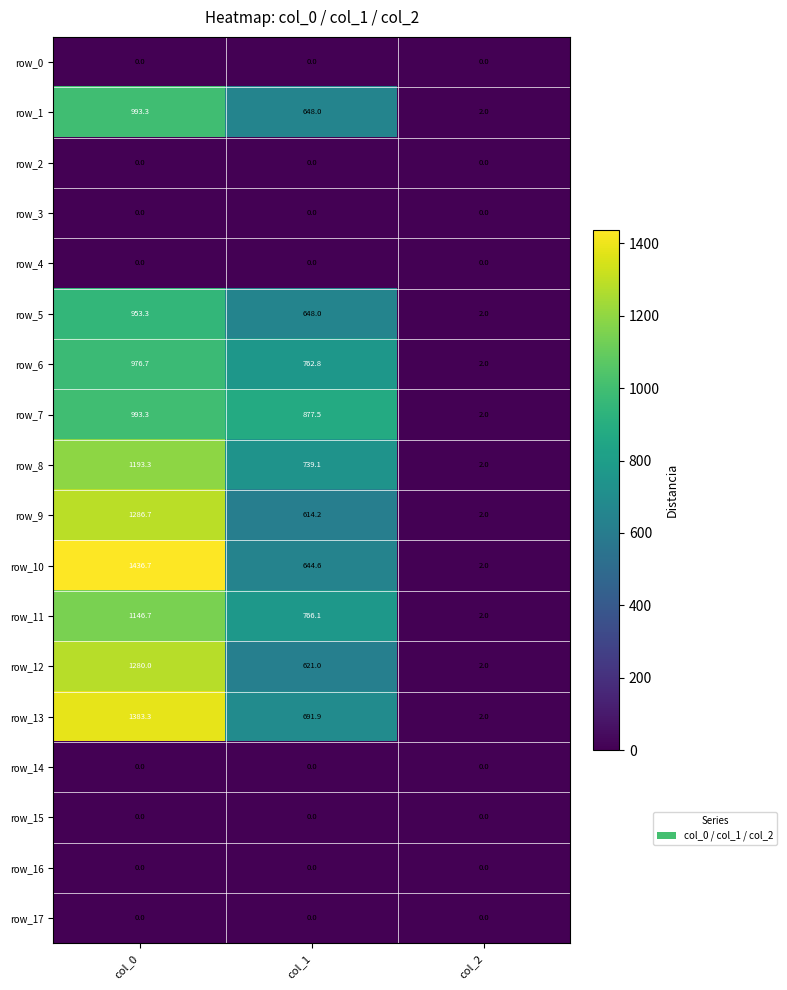

True or false: row_12 has a value of 2.0 at col_2.

True